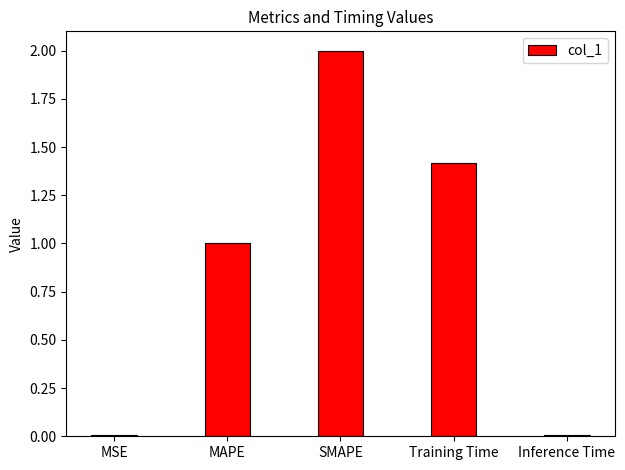

The value at Training Time is 2.0. True or false?

False